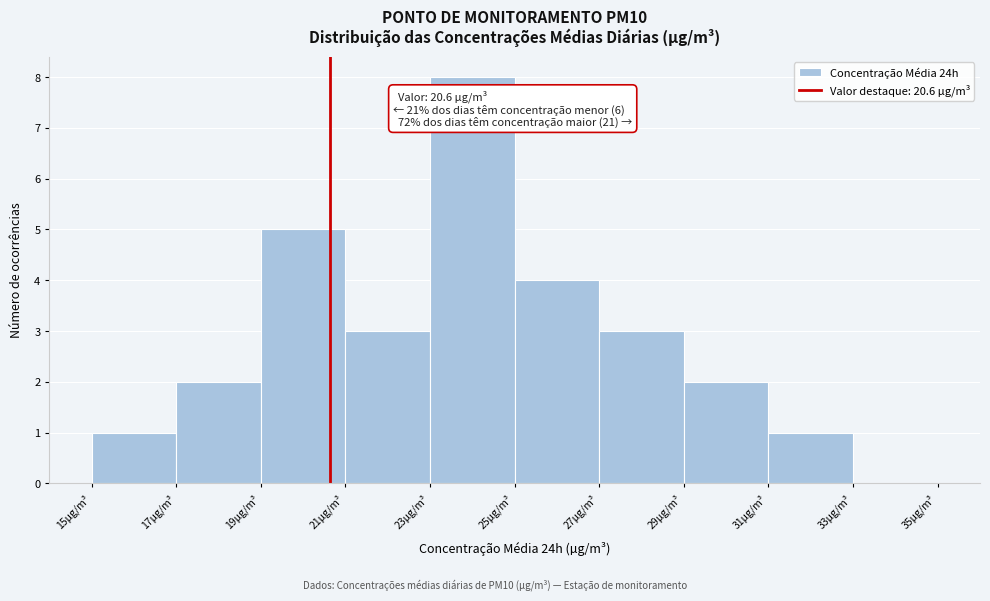

Over which range of the x-axis is the bar tallest?

23 to 25